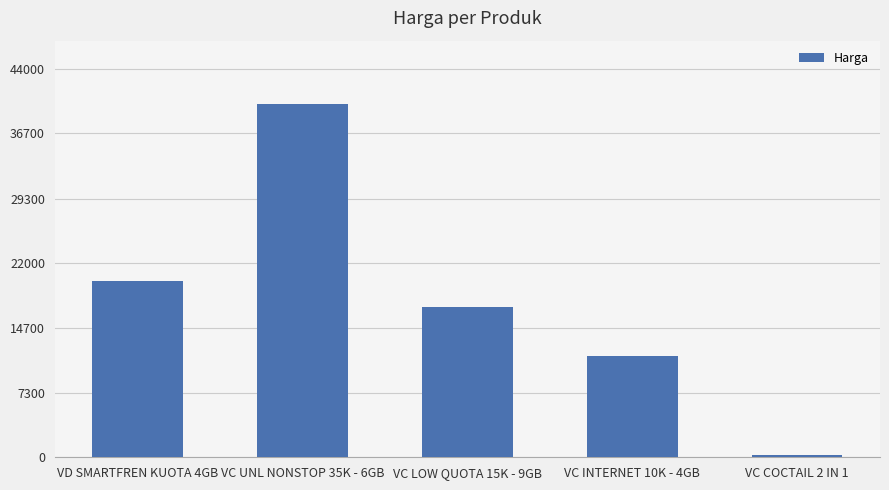

Reading left to right, what are all the values shown in this chart?

VD SMARTFREN KUOTA 4GB=20000	VC UNL NONSTOP 35K - 6GB=40000	VC LOW QUOTA 15K - 9GB=17000	VC INTERNET 10K - 4GB=11500	VC COCTAIL 2 IN 1=250